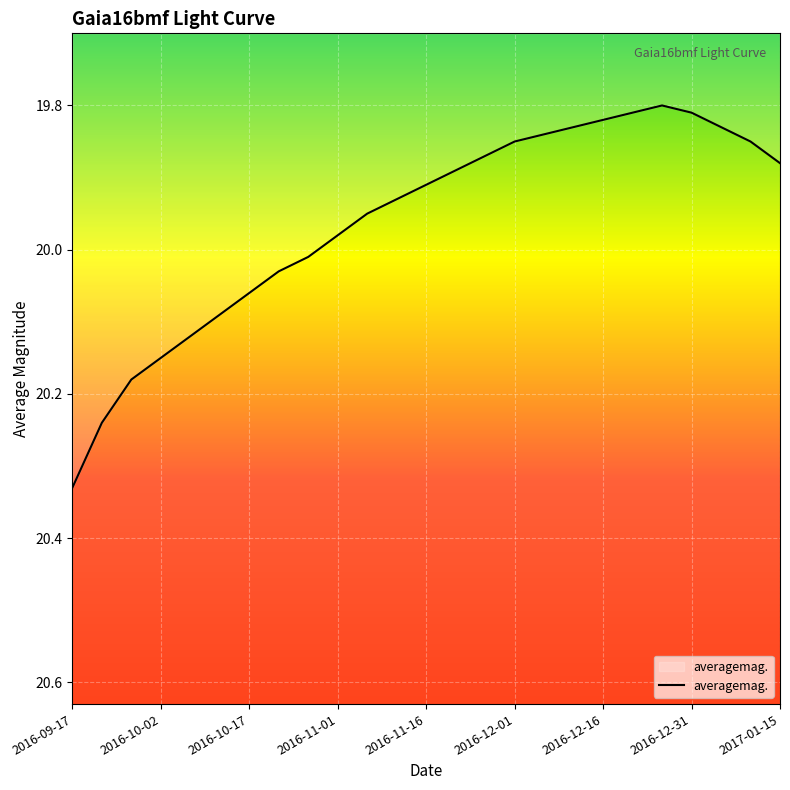

What is the difference between the maximum and minimum values?

0.5